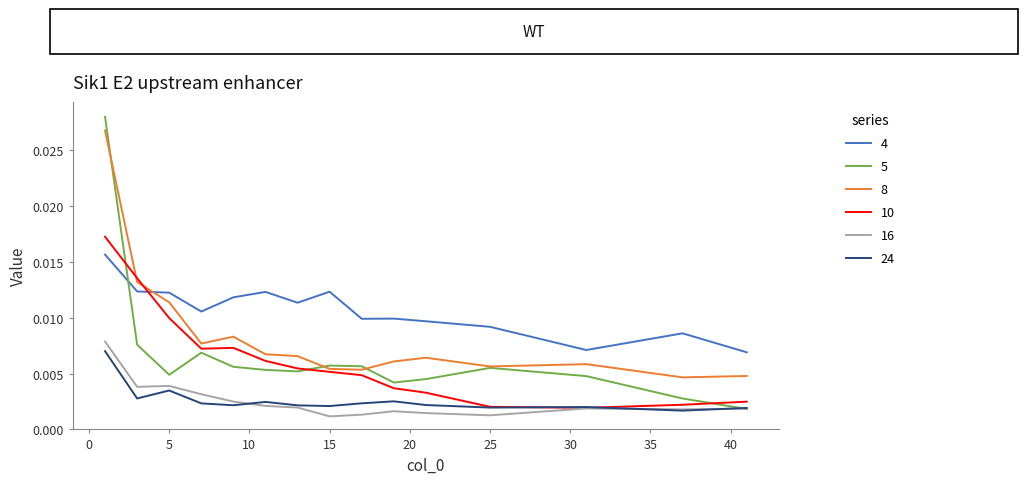

True or false: 4 and 24 cross at least once.

False